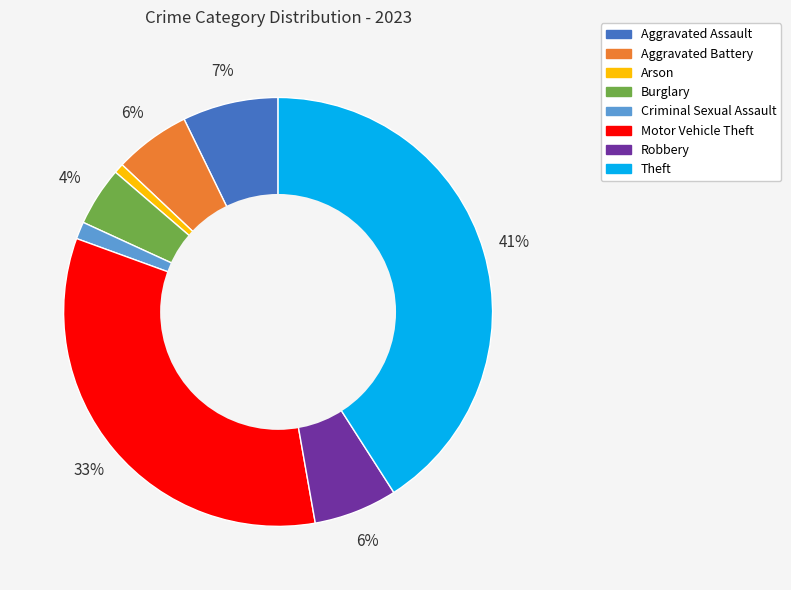

Is it true that Arson is 1% of the pie?

True